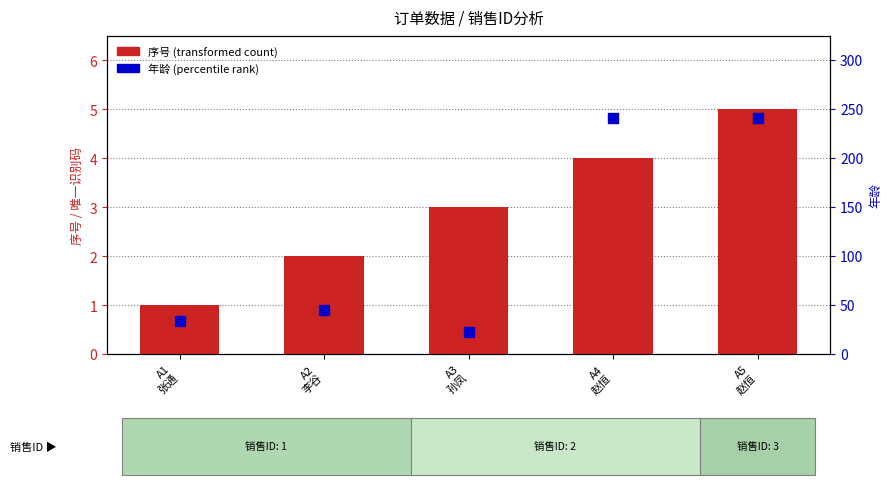

Which series has the largest Y range (max minus min)?

年龄 (percentile rank)